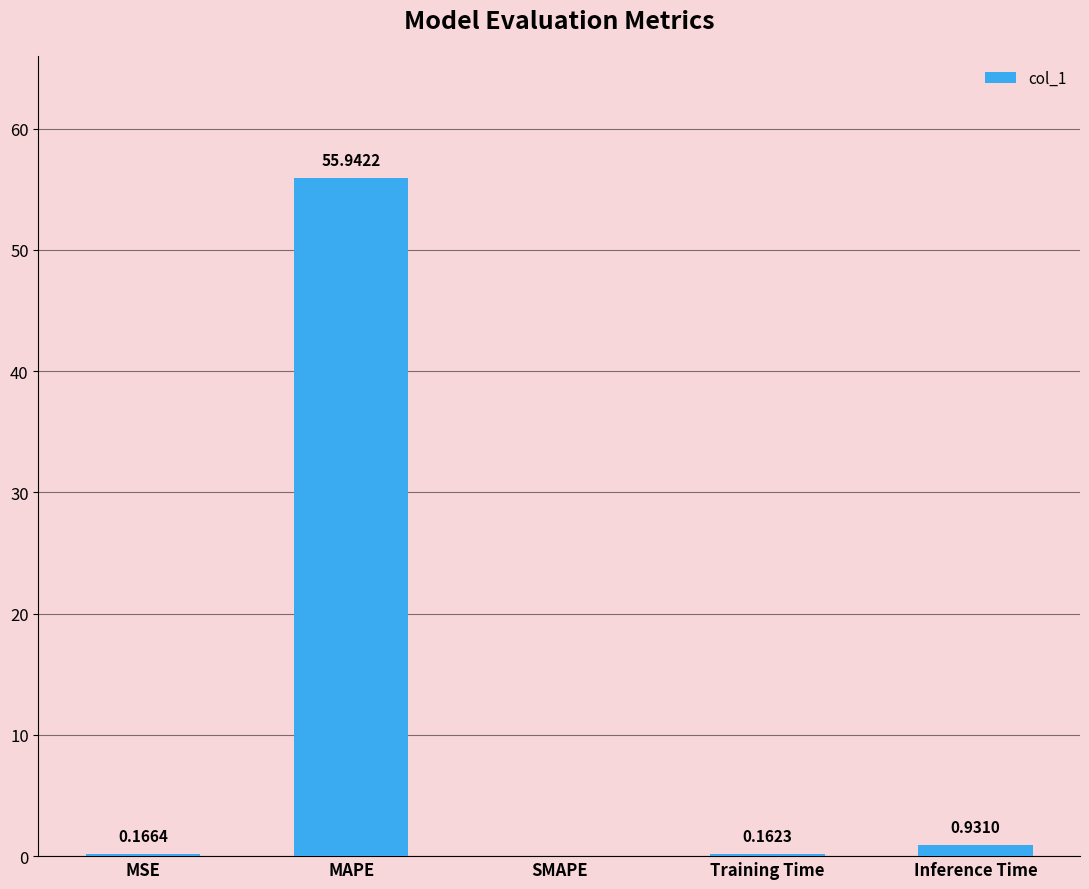

How many values are above zero?

4